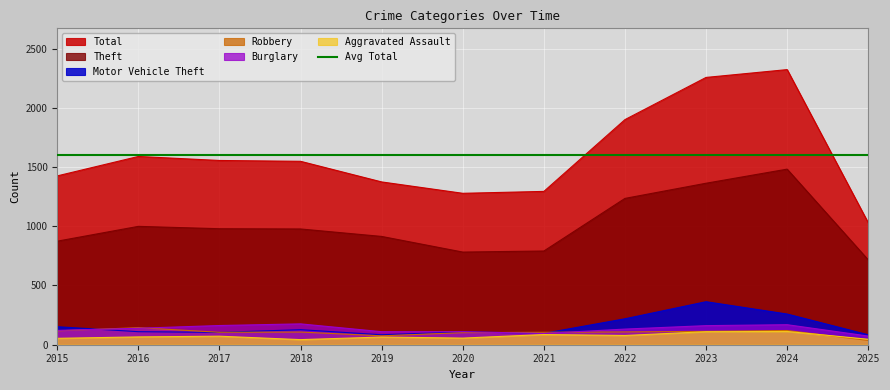

Reading left to right, what are all the values shown in this chart?

Aggravated Assault: 2015=54	2016=66	2017=72	2018=43	2019=65	2020=56	2021=86	2022=78	2023=110	2024=112	2025=46
Burglary: 2015=121	2016=139	2017=162	2018=176	2019=110	2020=110	2021=95	2022=132	2023=161	2024=169	2025=73
Motor Vehicle Theft: 2015=152	2016=110	2017=104	2018=127	2019=84	2020=109	2021=96	2022=219	2023=363	2024=259	2025=84
Robbery: 2015=117	2016=144	2017=105	2018=107	2019=75	2020=102	2021=105	2022=108	2023=113	2024=120	2025=36
Theft: 2015=874	2016=999	2017=979	2018=977	2019=914	2020=782	2021=791	2022=1235	2023=1363	2024=1482	2025=716
Total: 2015=1425	2016=1589	2017=1555	2018=1548	2019=1374	2020=1278	2021=1294	2022=1900	2023=2256	2024=2322	2025=1029